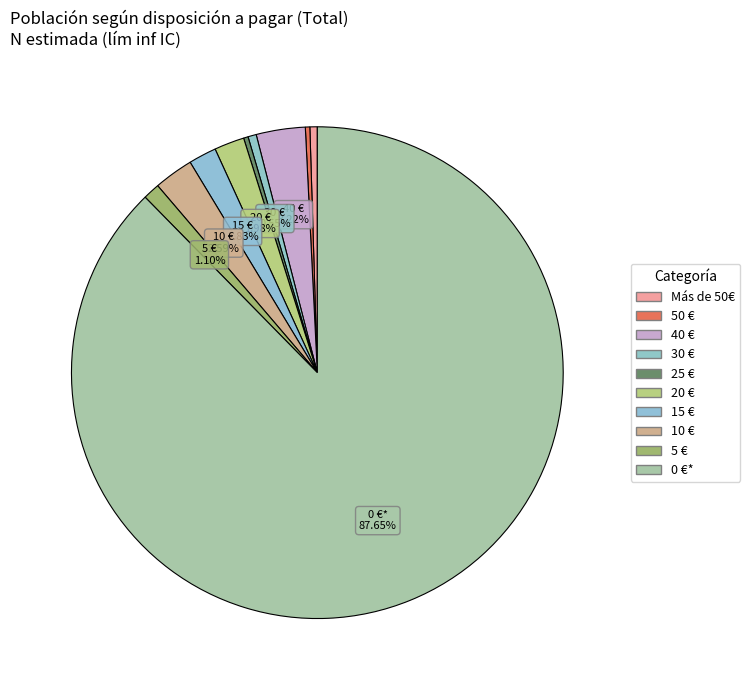

The 5 € slice represents 1% of the pie. True or false?

True